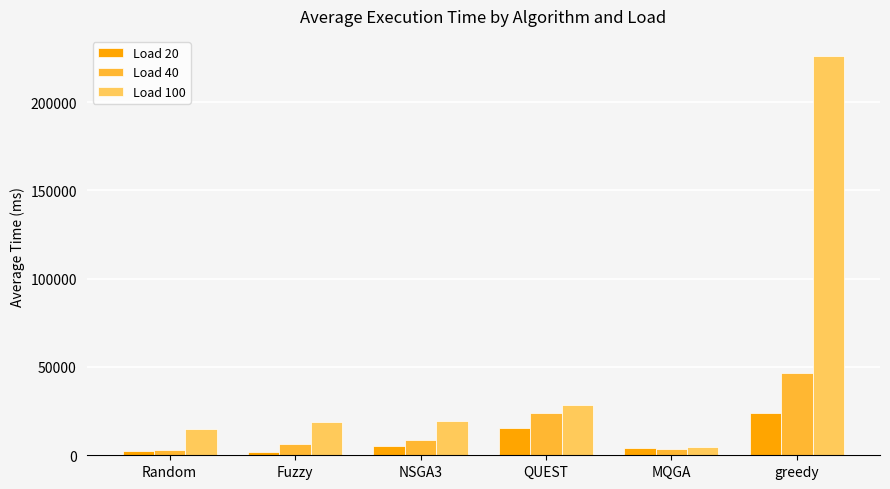

What position from the left is MQGA?

5